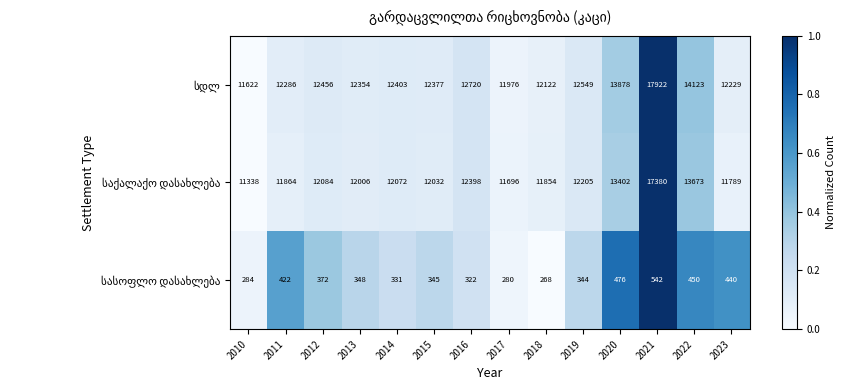

What is the minimum value shown in the chart?

268